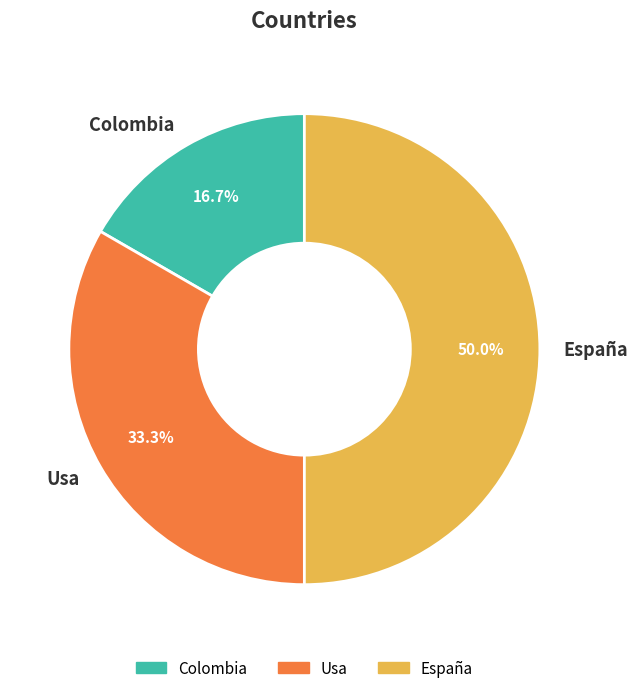

What percentage is the Colombia slice, to the nearest percent?

17%